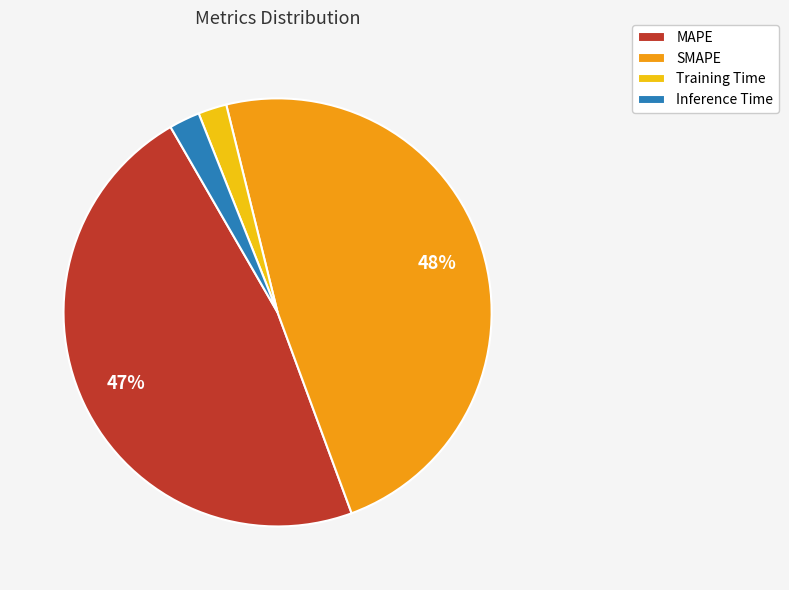

Is there any slice that represents more than half of the pie?

No